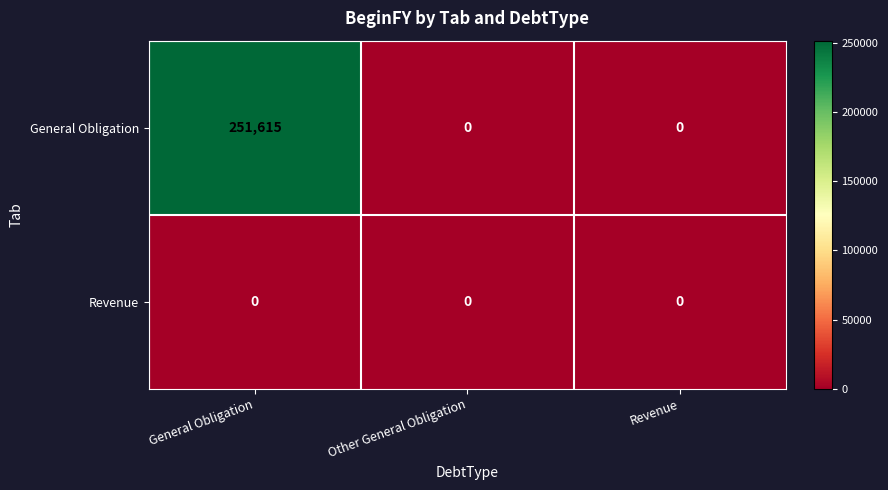

What is the greatest value displayed?

251615